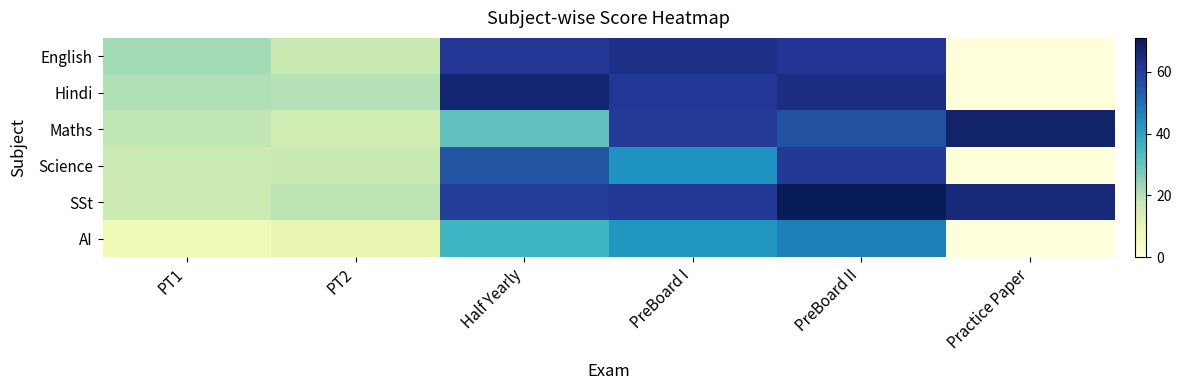

What is the total value across all series at PreBoard II?

362.0